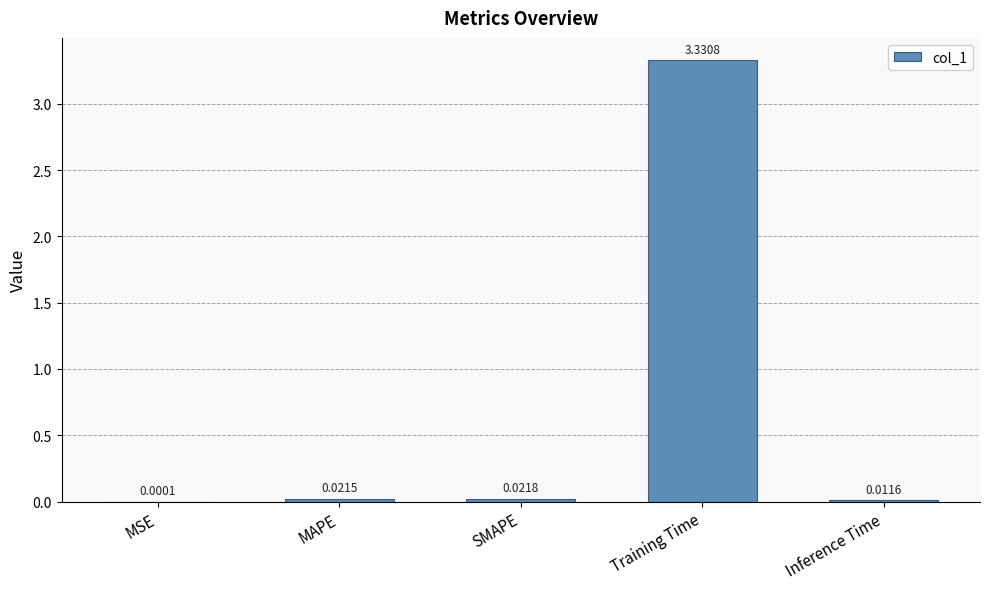

What is the sum of all values?

3.4